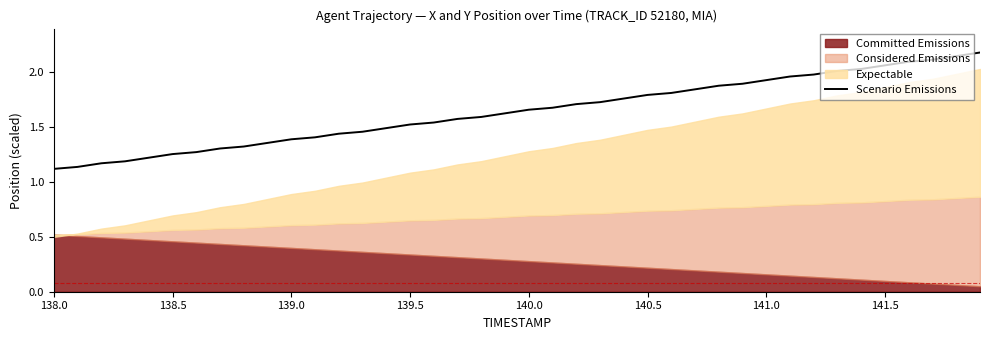

What is the highest value of the Scenario Emissions series?

2.2